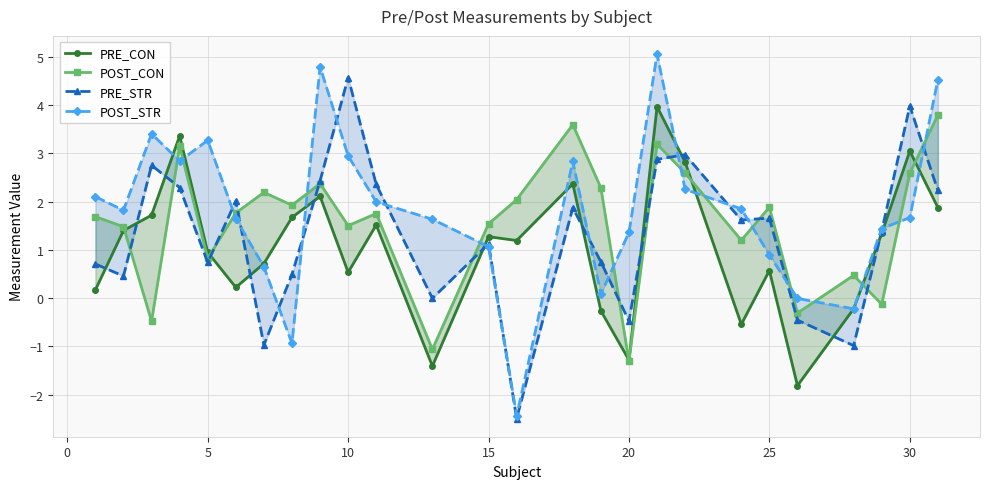

True or false: POST_CON has more than 2 points higher than both neighbors.

True